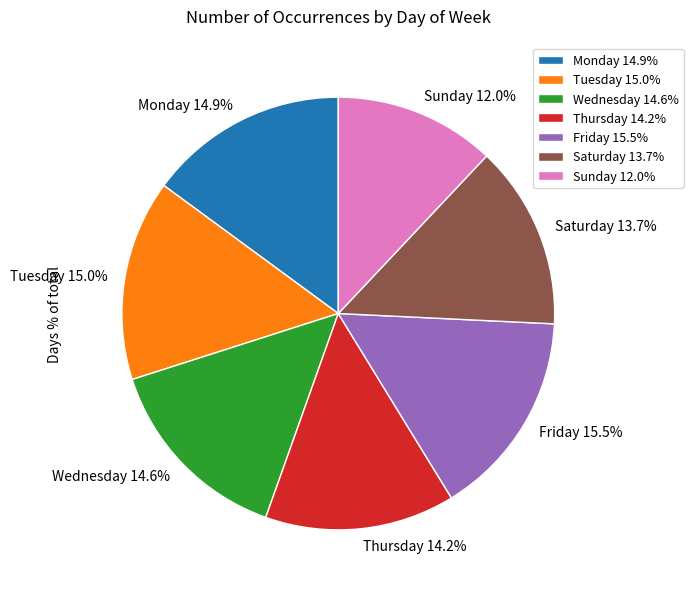

What is the total percentage of Tuesday and Monday?

29.9%